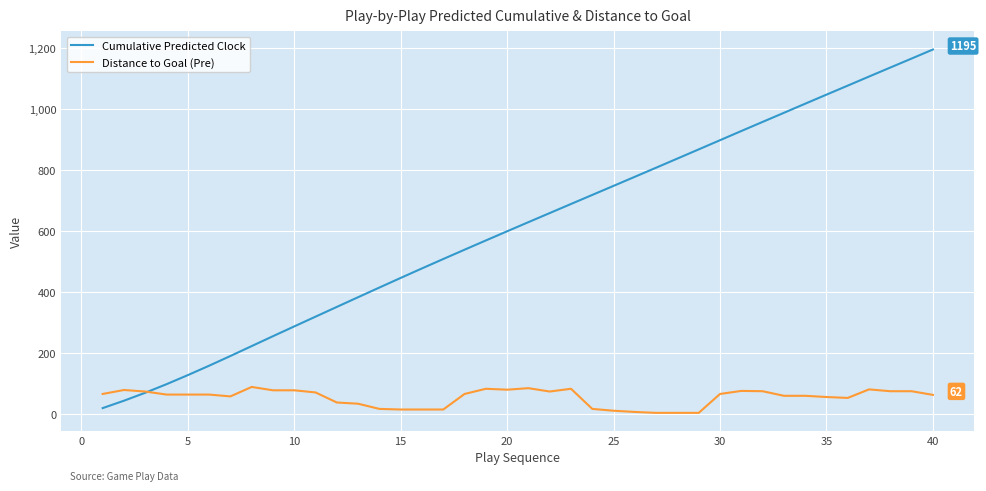

Which series has the largest range (max minus min)?

Cumulative Predicted Clock